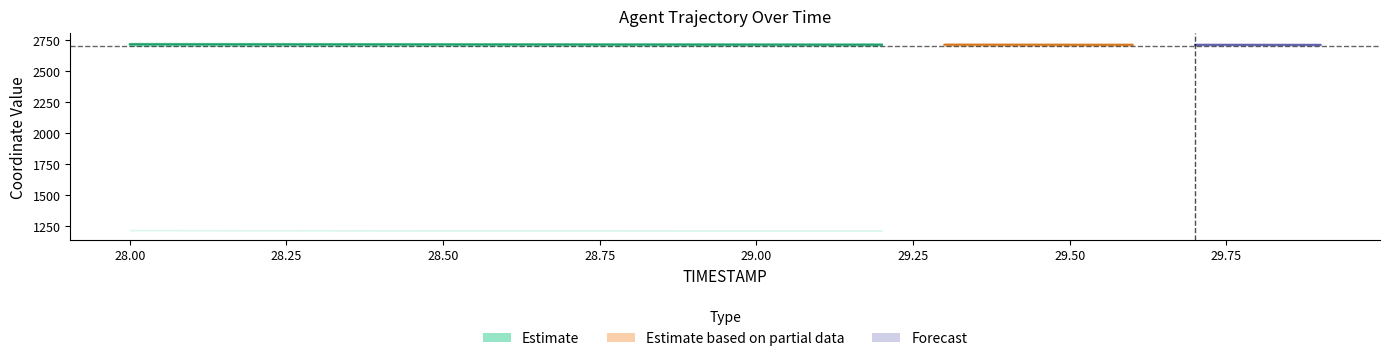

True or false: REF_xmin has more than 0 interior local peaks.

False